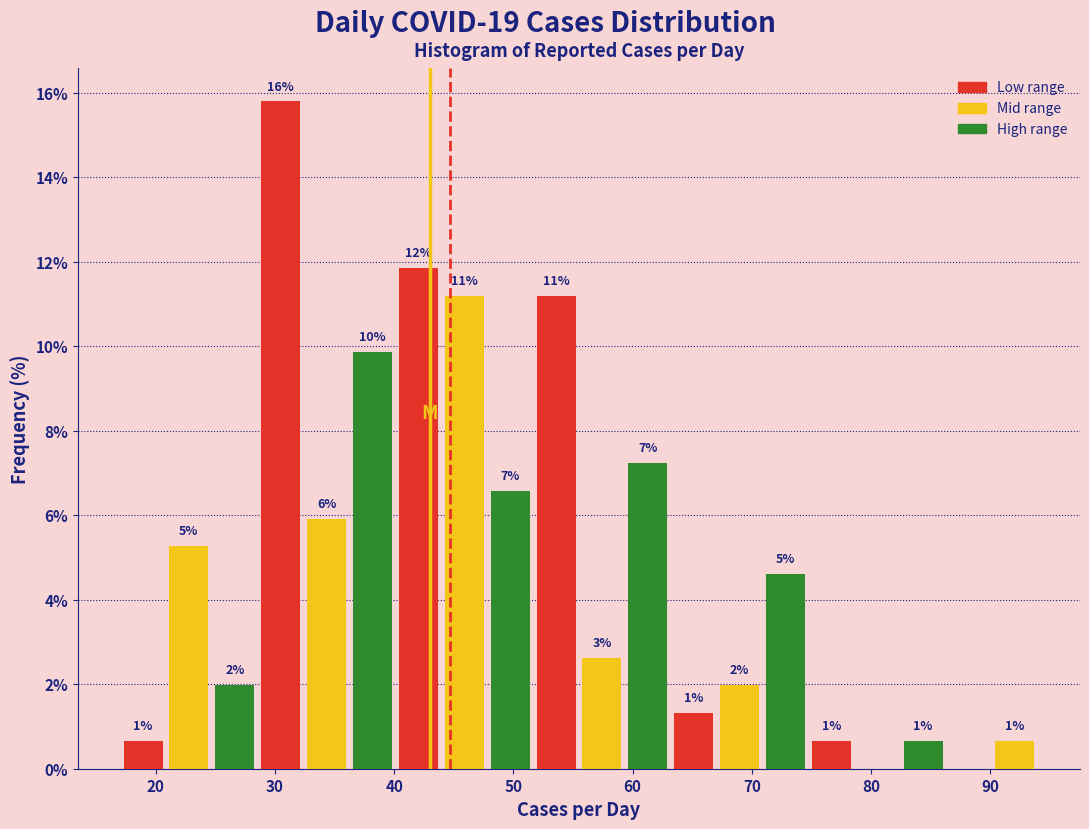

Read against the x-axis, roughly where is the centre of the tallest bar?

30